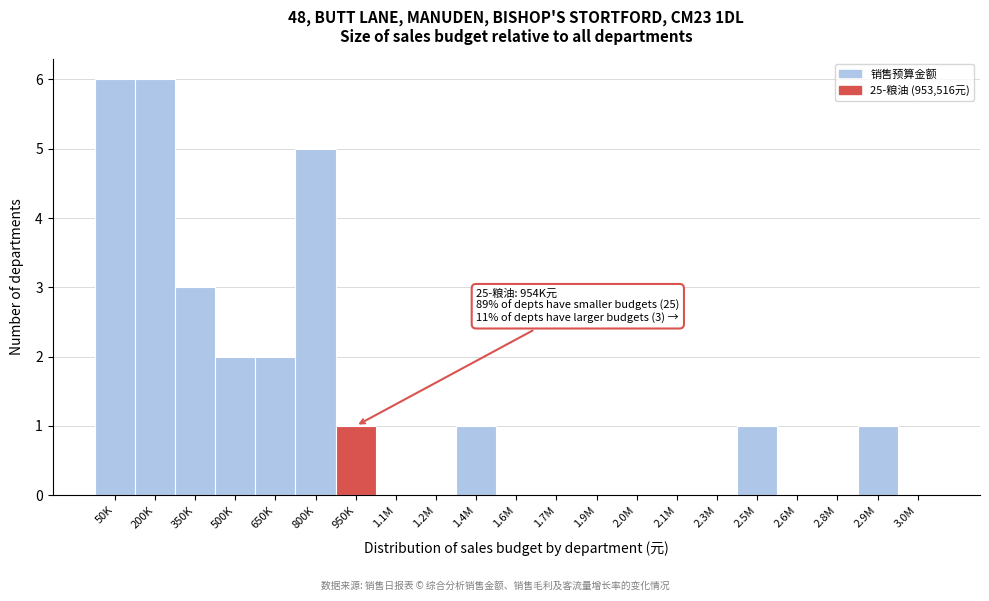

Reading left to right, transcribe all the data shown in this chart.

50K=6	200K=6	350K=3	500K=2	650K=2	800K=5	950K=1	1.1M=0	1.2M=0	1.4M=1	1.6M=0	1.7M=0	1.9M=0	2.0M=0	2.1M=0	2.3M=0	2.5M=1	2.6M=0	2.8M=0	2.9M=1	3.0M=0